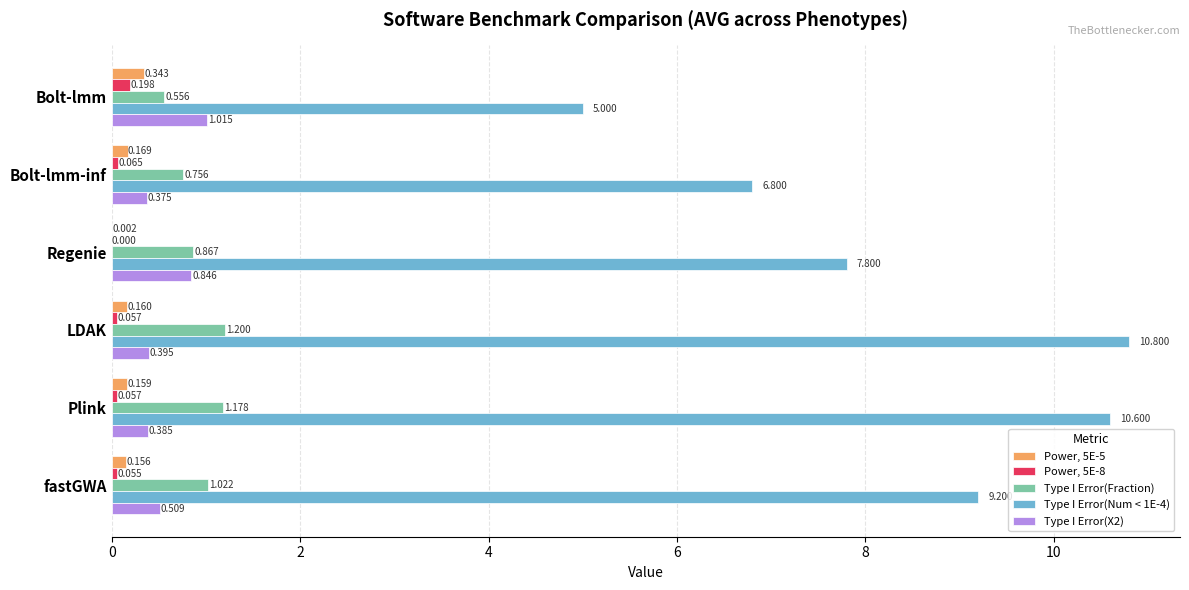

Is the value of Type I Error(Fraction) at Regenie greater than the value of Type I Error(X2) at LDAK?

Yes